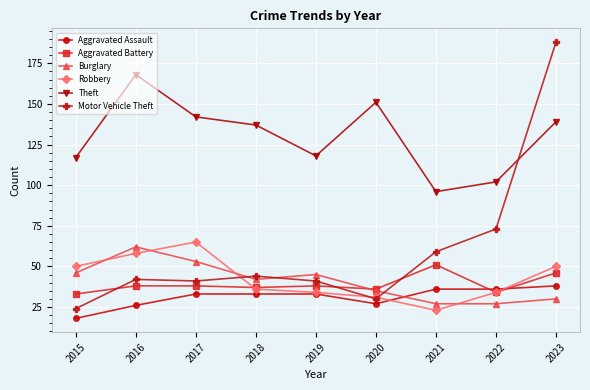

Which series changed the most between 2015 and 2023?

Motor Vehicle Theft